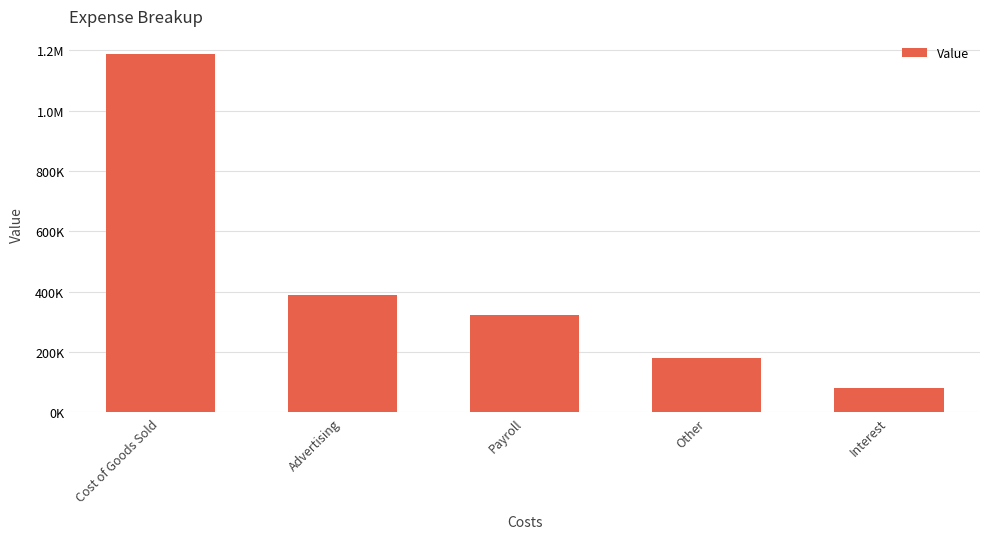

Where is the data nearest to the value 634690?

Advertising